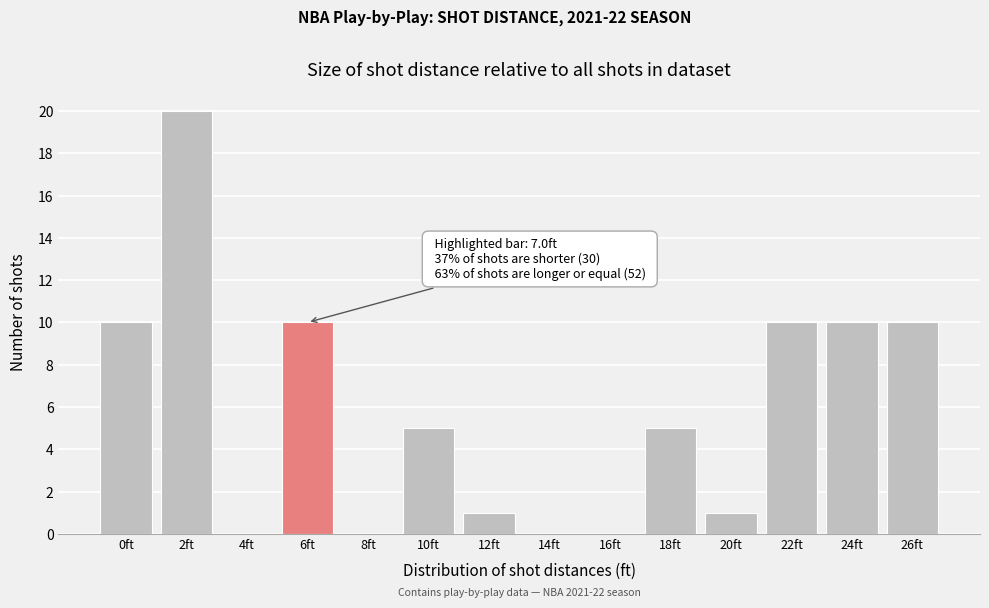

Reading left to right, list all the values displayed in this chart.

0ft=10	2ft=20	4ft=0	6ft=10	8ft=0	10ft=5	12ft=1	14ft=0	16ft=0	18ft=5	20ft=1	22ft=10	24ft=10	26ft=10